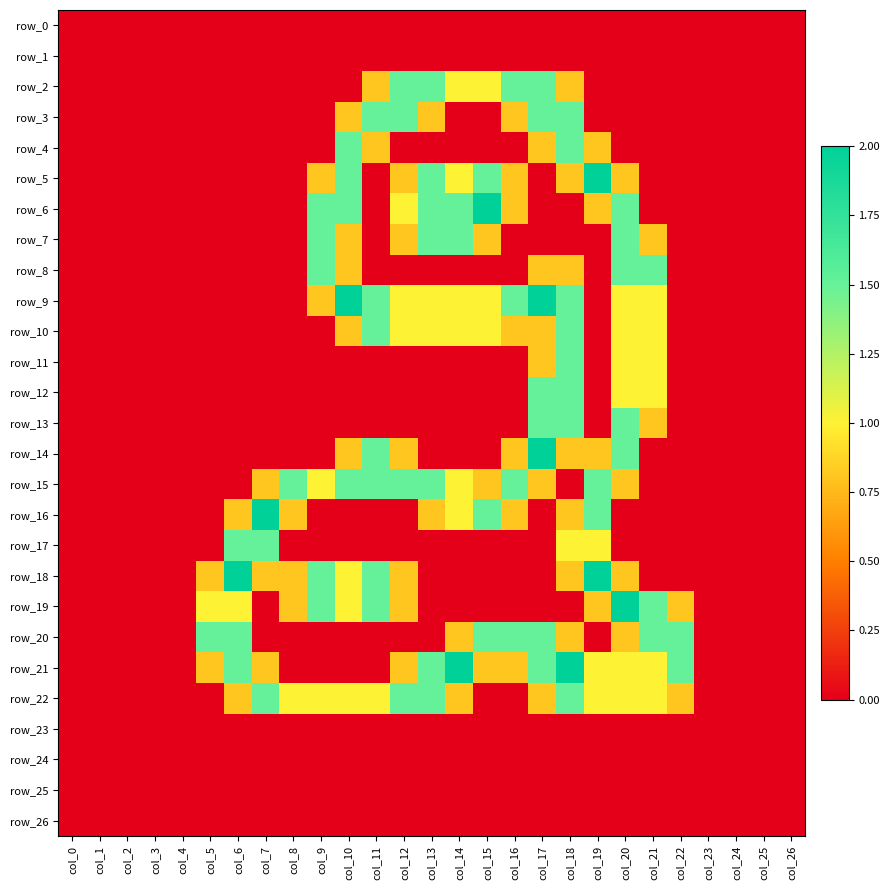

Reading left to right, extract all data points from this chart.

row_0: col_0=0.0	col_1=0.0	col_2=0.0	col_3=0.0	col_4=0.0	col_5=0.0	col_6=0.0	col_7=0.0	col_8=0.0	col_9=0.0	col_10=0.0	col_11=0.0	col_12=0.0	col_13=0.0	col_14=0.0	col_15=0.0	col_16=0.0	col_17=0.0	col_18=0.0	col_19=0.0	col_20=0.0	col_21=0.0	col_22=0.0	col_23=0.0	col_24=0.0	col_25=0.0	col_26=0.0
row_1: col_0=0.0	col_1=0.0	col_2=0.0	col_3=0.0	col_4=0.0	col_5=0.0	col_6=0.0	col_7=0.0	col_8=0.0	col_9=0.0	col_10=0.0	col_11=0.0	col_12=0.0	col_13=0.0	col_14=0.0	col_15=0.0	col_16=0.0	col_17=0.0	col_18=0.0	col_19=0.0	col_20=0.0	col_21=0.0	col_22=0.0	col_23=0.0	col_24=0.0	col_25=0.0	col_26=0.0
row_2: col_0=0.0	col_1=0.0	col_2=0.0	col_3=0.0	col_4=0.0	col_5=0.0	col_6=0.0	col_7=0.0	col_8=0.0	col_9=0.0	col_10=0.0	col_11=0.8	col_12=1.5	col_13=1.5	col_14=1.0	col_15=1.0	col_16=1.5	col_17=1.5	col_18=0.8	col_19=0.0	col_20=0.0	col_21=0.0	col_22=0.0	col_23=0.0	col_24=0.0	col_25=0.0	col_26=0.0
row_3: col_0=0.0	col_1=0.0	col_2=0.0	col_3=0.0	col_4=0.0	col_5=0.0	col_6=0.0	col_7=0.0	col_8=0.0	col_9=0.0	col_10=0.8	col_11=1.5	col_12=1.5	col_13=0.8	col_14=0.0	col_15=0.0	col_16=0.8	col_17=1.5	col_18=1.5	col_19=0.0	col_20=0.0	col_21=0.0	col_22=0.0	col_23=0.0	col_24=0.0	col_25=0.0	col_26=0.0
row_4: col_0=0.0	col_1=0.0	col_2=0.0	col_3=0.0	col_4=0.0	col_5=0.0	col_6=0.0	col_7=0.0	col_8=0.0	col_9=0.0	col_10=1.5	col_11=0.8	col_12=0.0	col_13=0.0	col_14=0.0	col_15=0.0	col_16=0.0	col_17=0.8	col_18=1.5	col_19=0.8	col_20=0.0	col_21=0.0	col_22=0.0	col_23=0.0	col_24=0.0	col_25=0.0	col_26=0.0
row_5: col_0=0.0	col_1=0.0	col_2=0.0	col_3=0.0	col_4=0.0	col_5=0.0	col_6=0.0	col_7=0.0	col_8=0.0	col_9=0.8	col_10=1.5	col_11=0.0	col_12=0.8	col_13=1.5	col_14=1.0	col_15=1.5	col_16=0.8	col_17=0.0	col_18=0.8	col_19=2.0	col_20=0.8	col_21=0.0	col_22=0.0	col_23=0.0	col_24=0.0	col_25=0.0	col_26=0.0
row_6: col_0=0.0	col_1=0.0	col_2=0.0	col_3=0.0	col_4=0.0	col_5=0.0	col_6=0.0	col_7=0.0	col_8=0.0	col_9=1.5	col_10=1.5	col_11=0.0	col_12=1.0	col_13=1.5	col_14=1.5	col_15=2.0	col_16=0.8	col_17=0.0	col_18=0.0	col_19=0.8	col_20=1.5	col_21=0.0	col_22=0.0	col_23=0.0	col_24=0.0	col_25=0.0	col_26=0.0
row_7: col_0=0.0	col_1=0.0	col_2=0.0	col_3=0.0	col_4=0.0	col_5=0.0	col_6=0.0	col_7=0.0	col_8=0.0	col_9=1.5	col_10=0.8	col_11=0.0	col_12=0.8	col_13=1.5	col_14=1.5	col_15=0.8	col_16=0.0	col_17=0.0	col_18=0.0	col_19=0.0	col_20=1.5	col_21=0.8	col_22=0.0	col_23=0.0	col_24=0.0	col_25=0.0	col_26=0.0
row_8: col_0=0.0	col_1=0.0	col_2=0.0	col_3=0.0	col_4=0.0	col_5=0.0	col_6=0.0	col_7=0.0	col_8=0.0	col_9=1.5	col_10=0.8	col_11=0.0	col_12=0.0	col_13=0.0	col_14=0.0	col_15=0.0	col_16=0.0	col_17=0.8	col_18=0.8	col_19=0.0	col_20=1.5	col_21=1.5	col_22=0.0	col_23=0.0	col_24=0.0	col_25=0.0	col_26=0.0
row_9: col_0=0.0	col_1=0.0	col_2=0.0	col_3=0.0	col_4=0.0	col_5=0.0	col_6=0.0	col_7=0.0	col_8=0.0	col_9=0.8	col_10=2.0	col_11=1.5	col_12=1.0	col_13=1.0	col_14=1.0	col_15=1.0	col_16=1.5	col_17=2.0	col_18=1.5	col_19=0.0	col_20=1.0	col_21=1.0	col_22=0.0	col_23=0.0	col_24=0.0	col_25=0.0	col_26=0.0
row_10: col_0=0.0	col_1=0.0	col_2=0.0	col_3=0.0	col_4=0.0	col_5=0.0	col_6=0.0	col_7=0.0	col_8=0.0	col_9=0.0	col_10=0.8	col_11=1.5	col_12=1.0	col_13=1.0	col_14=1.0	col_15=1.0	col_16=0.8	col_17=0.8	col_18=1.5	col_19=0.0	col_20=1.0	col_21=1.0	col_22=0.0	col_23=0.0	col_24=0.0	col_25=0.0	col_26=0.0
row_11: col_0=0.0	col_1=0.0	col_2=0.0	col_3=0.0	col_4=0.0	col_5=0.0	col_6=0.0	col_7=0.0	col_8=0.0	col_9=0.0	col_10=0.0	col_11=0.0	col_12=0.0	col_13=0.0	col_14=0.0	col_15=0.0	col_16=0.0	col_17=0.8	col_18=1.5	col_19=0.0	col_20=1.0	col_21=1.0	col_22=0.0	col_23=0.0	col_24=0.0	col_25=0.0	col_26=0.0
row_12: col_0=0.0	col_1=0.0	col_2=0.0	col_3=0.0	col_4=0.0	col_5=0.0	col_6=0.0	col_7=0.0	col_8=0.0	col_9=0.0	col_10=0.0	col_11=0.0	col_12=0.0	col_13=0.0	col_14=0.0	col_15=0.0	col_16=0.0	col_17=1.5	col_18=1.5	col_19=0.0	col_20=1.0	col_21=1.0	col_22=0.0	col_23=0.0	col_24=0.0	col_25=0.0	col_26=0.0
row_13: col_0=0.0	col_1=0.0	col_2=0.0	col_3=0.0	col_4=0.0	col_5=0.0	col_6=0.0	col_7=0.0	col_8=0.0	col_9=0.0	col_10=0.0	col_11=0.0	col_12=0.0	col_13=0.0	col_14=0.0	col_15=0.0	col_16=0.0	col_17=1.5	col_18=1.5	col_19=0.0	col_20=1.5	col_21=0.8	col_22=0.0	col_23=0.0	col_24=0.0	col_25=0.0	col_26=0.0
row_14: col_0=0.0	col_1=0.0	col_2=0.0	col_3=0.0	col_4=0.0	col_5=0.0	col_6=0.0	col_7=0.0	col_8=0.0	col_9=0.0	col_10=0.8	col_11=1.5	col_12=0.8	col_13=0.0	col_14=0.0	col_15=0.0	col_16=0.8	col_17=2.0	col_18=0.8	col_19=0.8	col_20=1.5	col_21=0.0	col_22=0.0	col_23=0.0	col_24=0.0	col_25=0.0	col_26=0.0
row_15: col_0=0.0	col_1=0.0	col_2=0.0	col_3=0.0	col_4=0.0	col_5=0.0	col_6=0.0	col_7=0.8	col_8=1.5	col_9=1.0	col_10=1.5	col_11=1.5	col_12=1.5	col_13=1.5	col_14=1.0	col_15=0.8	col_16=1.5	col_17=0.8	col_18=0.0	col_19=1.5	col_20=0.8	col_21=0.0	col_22=0.0	col_23=0.0	col_24=0.0	col_25=0.0	col_26=0.0
row_16: col_0=0.0	col_1=0.0	col_2=0.0	col_3=0.0	col_4=0.0	col_5=0.0	col_6=0.8	col_7=2.0	col_8=0.8	col_9=0.0	col_10=0.0	col_11=0.0	col_12=0.0	col_13=0.8	col_14=1.0	col_15=1.5	col_16=0.8	col_17=0.0	col_18=0.8	col_19=1.5	col_20=0.0	col_21=0.0	col_22=0.0	col_23=0.0	col_24=0.0	col_25=0.0	col_26=0.0
row_17: col_0=0.0	col_1=0.0	col_2=0.0	col_3=0.0	col_4=0.0	col_5=0.0	col_6=1.5	col_7=1.5	col_8=0.0	col_9=0.0	col_10=0.0	col_11=0.0	col_12=0.0	col_13=0.0	col_14=0.0	col_15=0.0	col_16=0.0	col_17=0.0	col_18=1.0	col_19=1.0	col_20=0.0	col_21=0.0	col_22=0.0	col_23=0.0	col_24=0.0	col_25=0.0	col_26=0.0
row_18: col_0=0.0	col_1=0.0	col_2=0.0	col_3=0.0	col_4=0.0	col_5=0.8	col_6=2.0	col_7=0.8	col_8=0.8	col_9=1.5	col_10=1.0	col_11=1.5	col_12=0.8	col_13=0.0	col_14=0.0	col_15=0.0	col_16=0.0	col_17=0.0	col_18=0.8	col_19=2.0	col_20=0.8	col_21=0.0	col_22=0.0	col_23=0.0	col_24=0.0	col_25=0.0	col_26=0.0
row_19: col_0=0.0	col_1=0.0	col_2=0.0	col_3=0.0	col_4=0.0	col_5=1.0	col_6=1.0	col_7=0.0	col_8=0.8	col_9=1.5	col_10=1.0	col_11=1.5	col_12=0.8	col_13=0.0	col_14=0.0	col_15=0.0	col_16=0.0	col_17=0.0	col_18=0.0	col_19=0.8	col_20=2.0	col_21=1.5	col_22=0.8	col_23=0.0	col_24=0.0	col_25=0.0	col_26=0.0
row_20: col_0=0.0	col_1=0.0	col_2=0.0	col_3=0.0	col_4=0.0	col_5=1.5	col_6=1.5	col_7=0.0	col_8=0.0	col_9=0.0	col_10=0.0	col_11=0.0	col_12=0.0	col_13=0.0	col_14=0.8	col_15=1.5	col_16=1.5	col_17=1.5	col_18=0.8	col_19=0.0	col_20=0.8	col_21=1.5	col_22=1.5	col_23=0.0	col_24=0.0	col_25=0.0	col_26=0.0
row_21: col_0=0.0	col_1=0.0	col_2=0.0	col_3=0.0	col_4=0.0	col_5=0.8	col_6=1.5	col_7=0.8	col_8=0.0	col_9=0.0	col_10=0.0	col_11=0.0	col_12=0.8	col_13=1.5	col_14=2.0	col_15=0.8	col_16=0.8	col_17=1.5	col_18=2.0	col_19=1.0	col_20=1.0	col_21=1.0	col_22=1.5	col_23=0.0	col_24=0.0	col_25=0.0	col_26=0.0
row_22: col_0=0.0	col_1=0.0	col_2=0.0	col_3=0.0	col_4=0.0	col_5=0.0	col_6=0.8	col_7=1.5	col_8=1.0	col_9=1.0	col_10=1.0	col_11=1.0	col_12=1.5	col_13=1.5	col_14=0.8	col_15=0.0	col_16=0.0	col_17=0.8	col_18=1.5	col_19=1.0	col_20=1.0	col_21=1.0	col_22=0.8	col_23=0.0	col_24=0.0	col_25=0.0	col_26=0.0
row_23: col_0=0.0	col_1=0.0	col_2=0.0	col_3=0.0	col_4=0.0	col_5=0.0	col_6=0.0	col_7=0.0	col_8=0.0	col_9=0.0	col_10=0.0	col_11=0.0	col_12=0.0	col_13=0.0	col_14=0.0	col_15=0.0	col_16=0.0	col_17=0.0	col_18=0.0	col_19=0.0	col_20=0.0	col_21=0.0	col_22=0.0	col_23=0.0	col_24=0.0	col_25=0.0	col_26=0.0
row_24: col_0=0.0	col_1=0.0	col_2=0.0	col_3=0.0	col_4=0.0	col_5=0.0	col_6=0.0	col_7=0.0	col_8=0.0	col_9=0.0	col_10=0.0	col_11=0.0	col_12=0.0	col_13=0.0	col_14=0.0	col_15=0.0	col_16=0.0	col_17=0.0	col_18=0.0	col_19=0.0	col_20=0.0	col_21=0.0	col_22=0.0	col_23=0.0	col_24=0.0	col_25=0.0	col_26=0.0
row_25: col_0=0.0	col_1=0.0	col_2=0.0	col_3=0.0	col_4=0.0	col_5=0.0	col_6=0.0	col_7=0.0	col_8=0.0	col_9=0.0	col_10=0.0	col_11=0.0	col_12=0.0	col_13=0.0	col_14=0.0	col_15=0.0	col_16=0.0	col_17=0.0	col_18=0.0	col_19=0.0	col_20=0.0	col_21=0.0	col_22=0.0	col_23=0.0	col_24=0.0	col_25=0.0	col_26=0.0
row_26: col_0=0.0	col_1=0.0	col_2=0.0	col_3=0.0	col_4=0.0	col_5=0.0	col_6=0.0	col_7=0.0	col_8=0.0	col_9=0.0	col_10=0.0	col_11=0.0	col_12=0.0	col_13=0.0	col_14=0.0	col_15=0.0	col_16=0.0	col_17=0.0	col_18=0.0	col_19=0.0	col_20=0.0	col_21=0.0	col_22=0.0	col_23=0.0	col_24=0.0	col_25=0.0	col_26=0.0